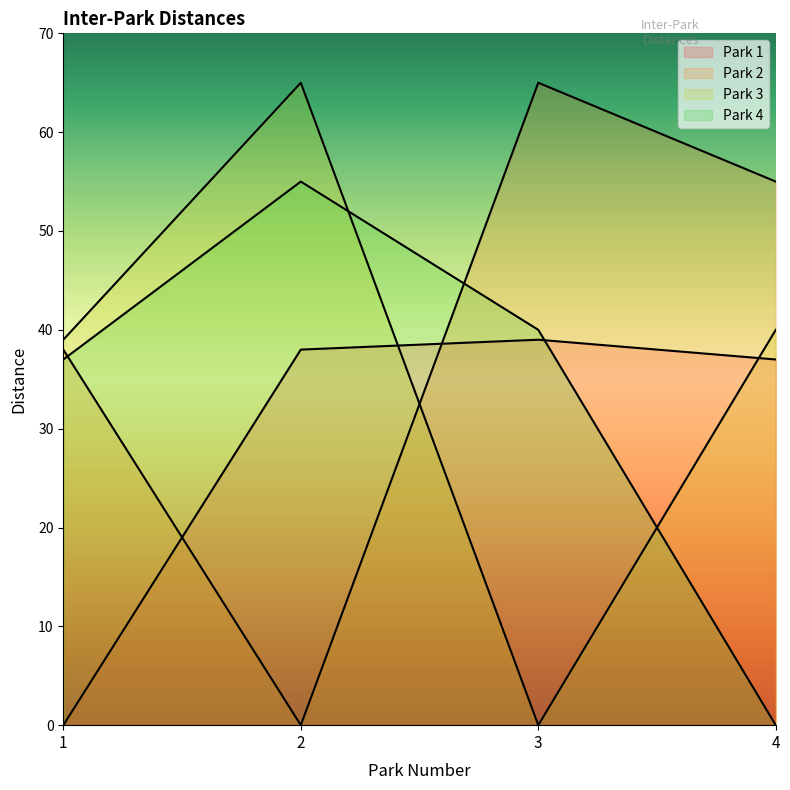

Reading left to right, extract all data points from this chart.

Park 1: 0	38	39	37
Park 2: 38	0	65	55
Park 3: 39	65	0	40
Park 4: 37	55	40	0